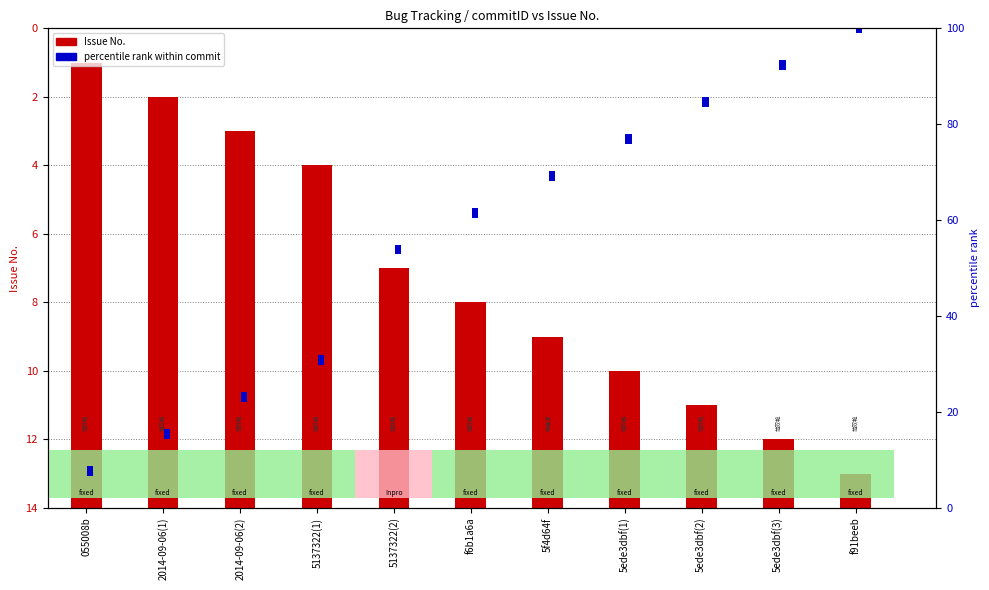

The value of percentile rank within commit at 2014-09-06(1) is 2.0. True or false?

True